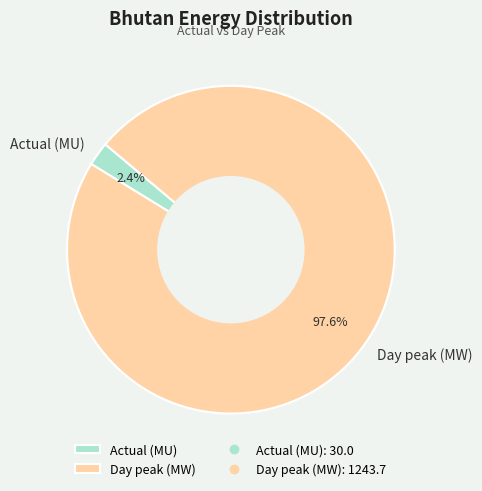

What is the smallest slice in the pie chart?

Actual (MU)